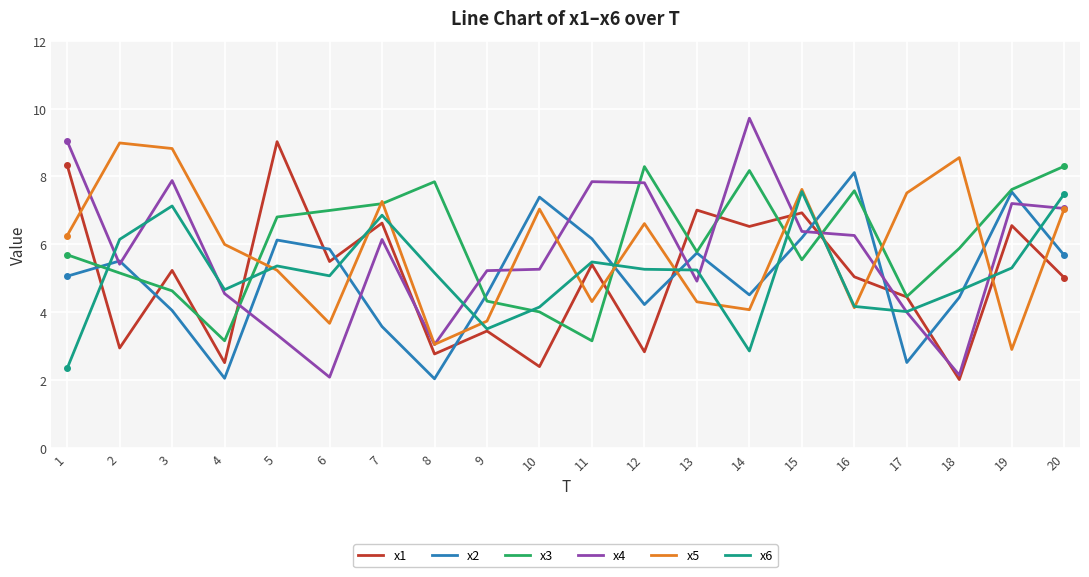

Is the value of x3 at 10 greater than the value of x5 at 4?

No